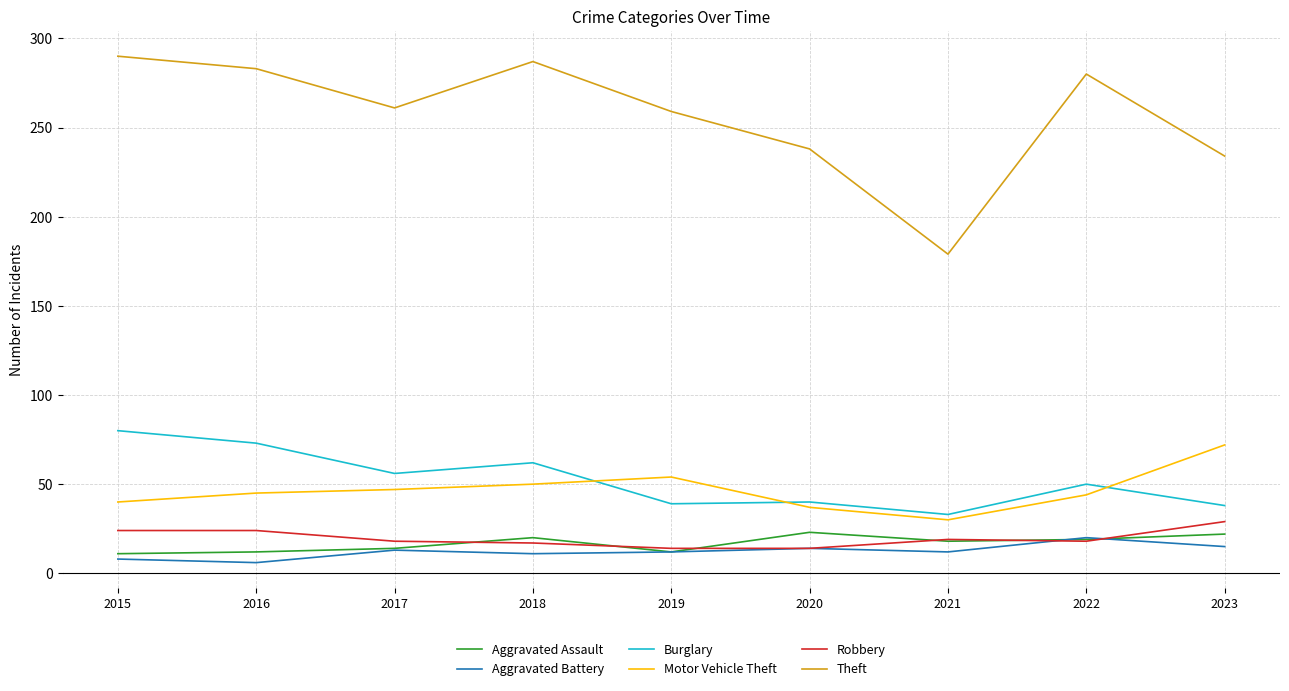

True or false: Burglary and Motor Vehicle Theft cross at least once.

True